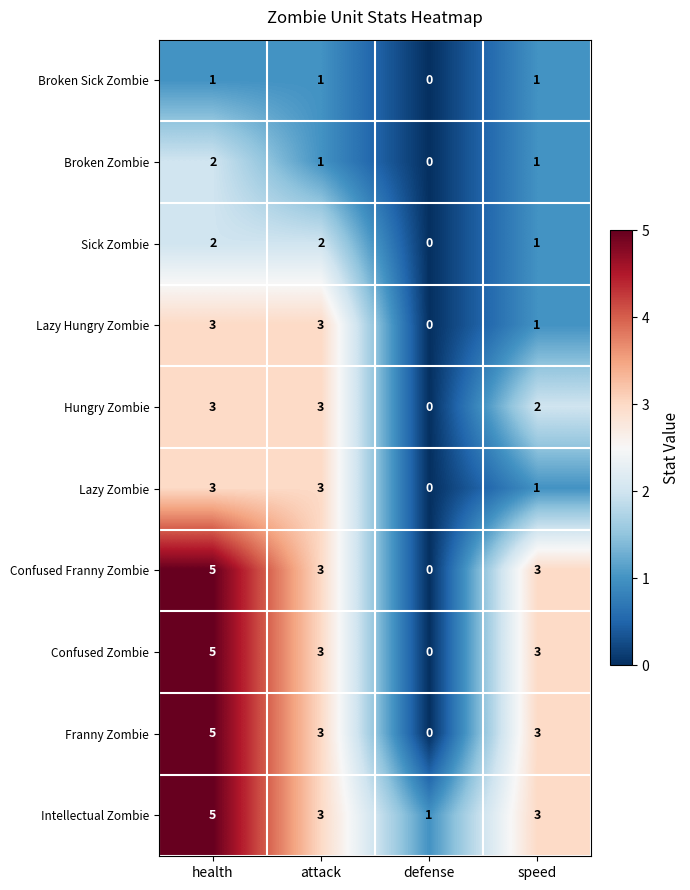

How many series are shown in this chart?

10